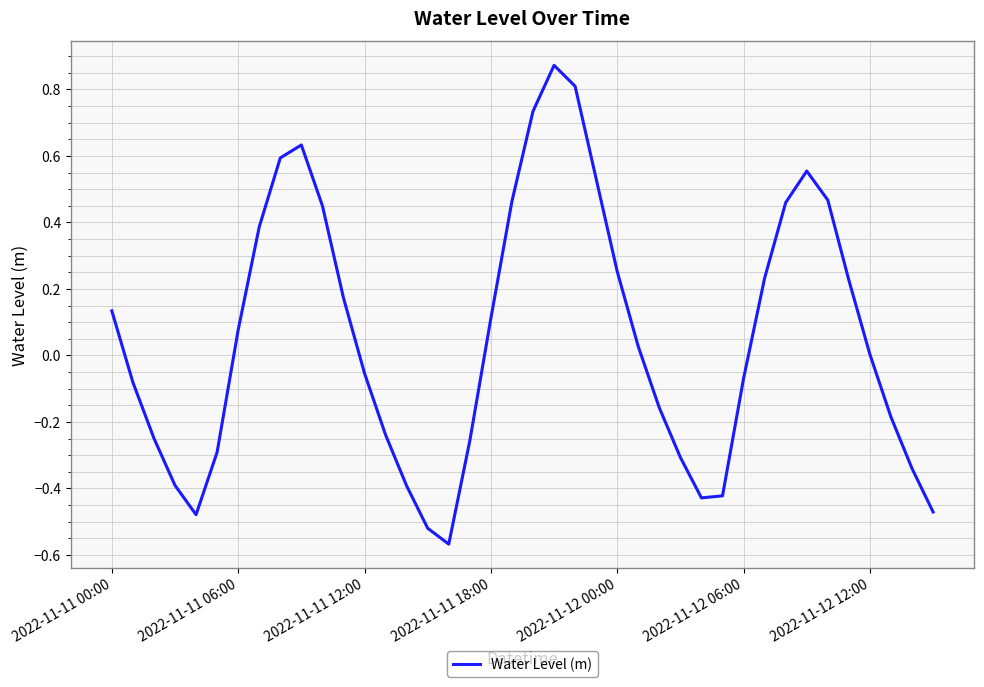

What is the difference between the maximum and minimum values?

1.4